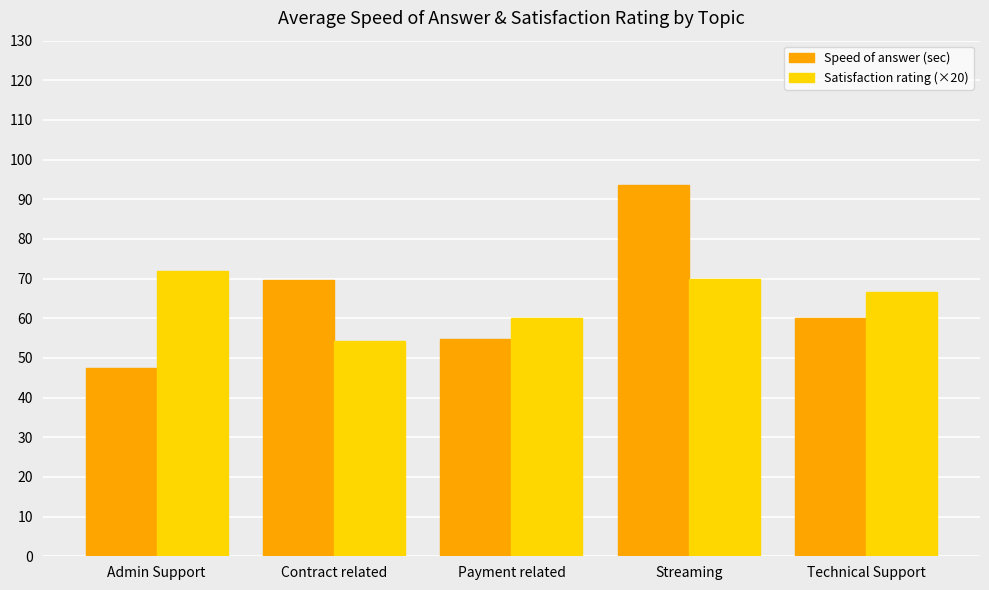

Reading left to right, transcribe all the data shown in this chart.

Speed of answer (sec): Admin Support=47.4	Contract related=69.6	Payment related=54.7	Streaming=93.7	Technical Support=60.1
Satisfaction rating (×20): Admin Support=72.0	Contract related=54.3	Payment related=60.0	Streaming=70.0	Technical Support=66.7